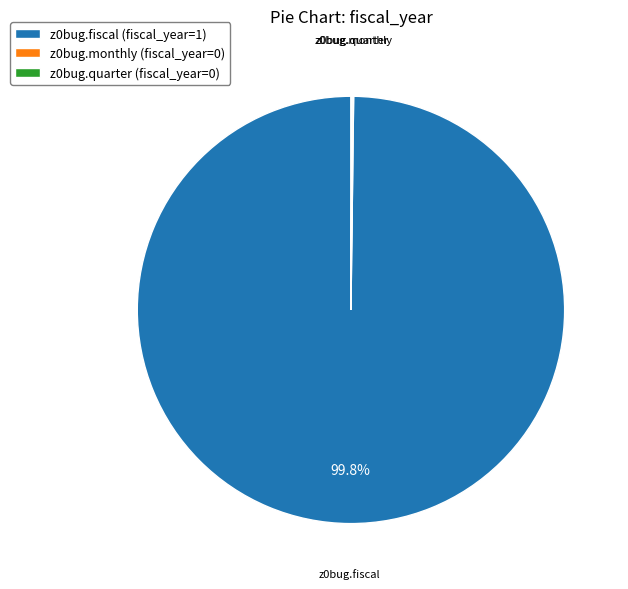

Which category has the biggest portion of the pie?

z0bug.fiscal